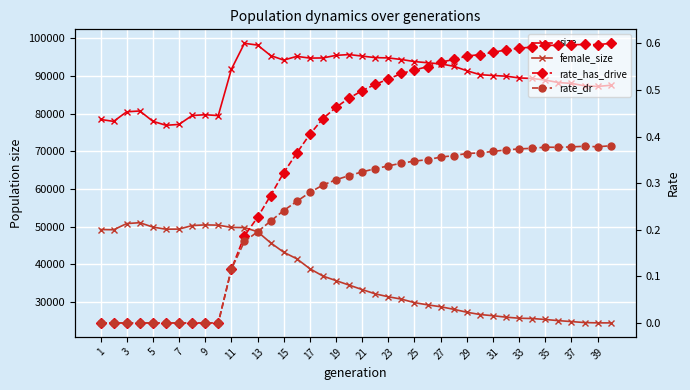

In female_size, how many points are lower than both neighbors (excluding endpoints)?

2